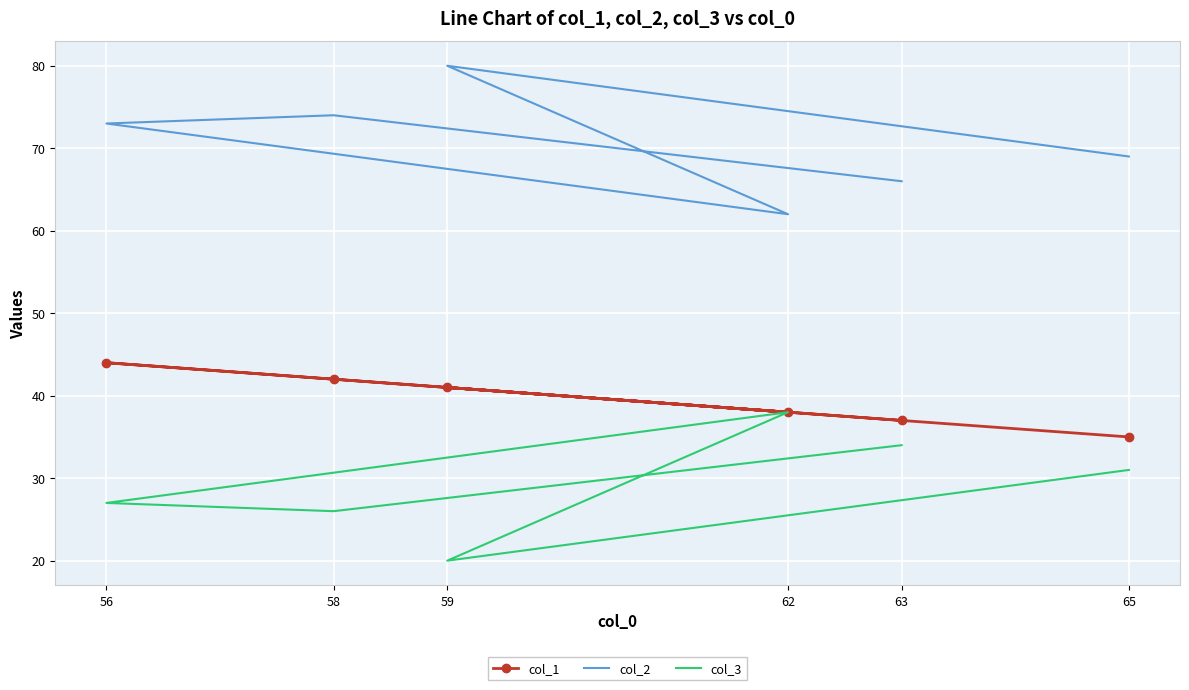

The value of col_1 at 59 is 41. True or false?

True